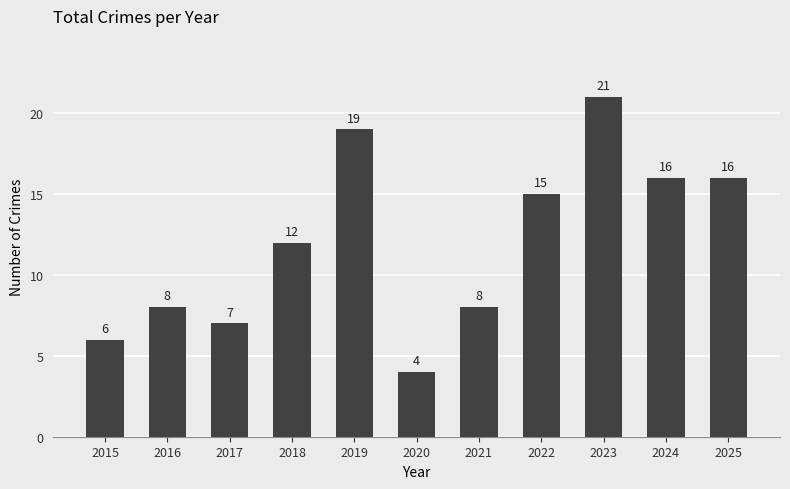

At which category does the chart reach its minimum across all series?

2020